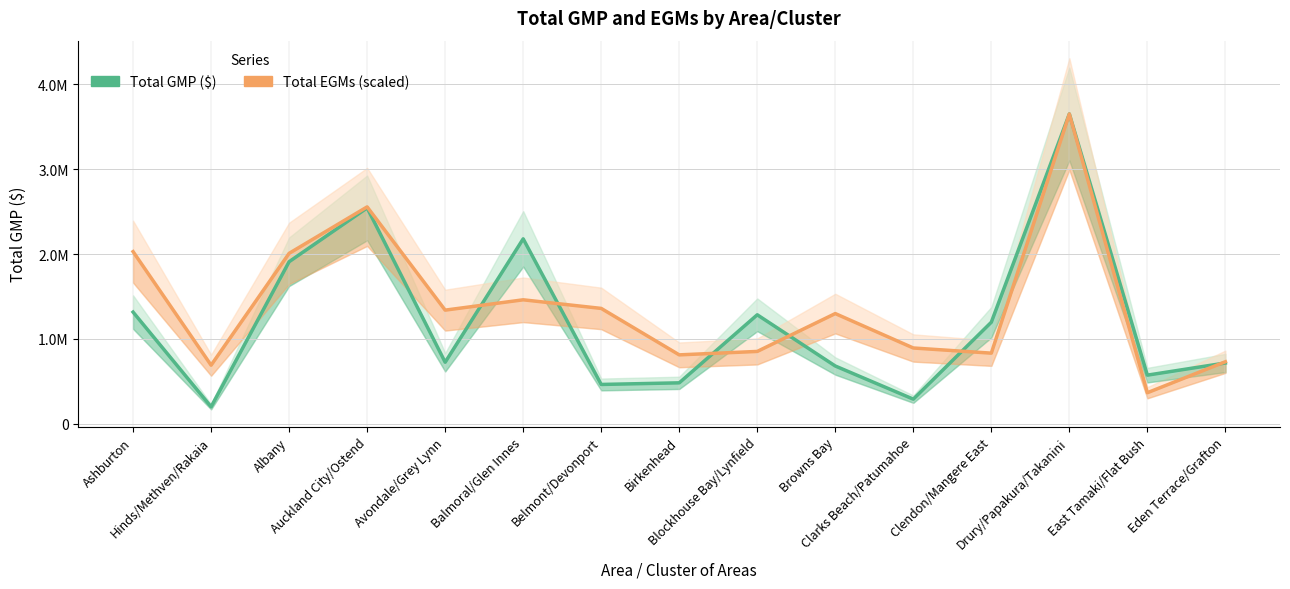

Rank the categories by Total EGMs (scaled) value from lowest to highest.

East Tamaki/Flat Bush, Hinds/Methven/Rakaia, Eden Terrace/Grafton, Birkenhead, Clendon/Mangere East, Blockhouse Bay/Lynfield, Clarks Beach/Patumahoe, Browns Bay, Avondale/Grey Lynn, Belmont/Devonport, Balmoral/Glen Innes, Albany, Ashburton, Auckland City/Ostend, Drury/Papakura/Takanini